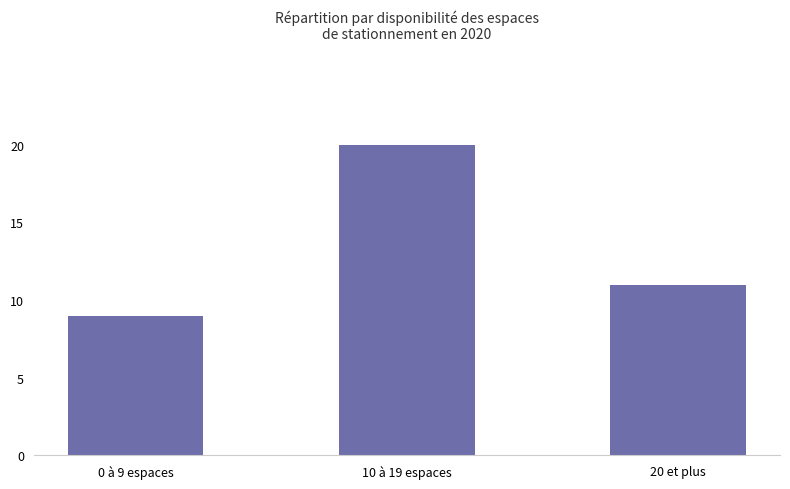

What position from the right is 0 à 9 espaces?

3